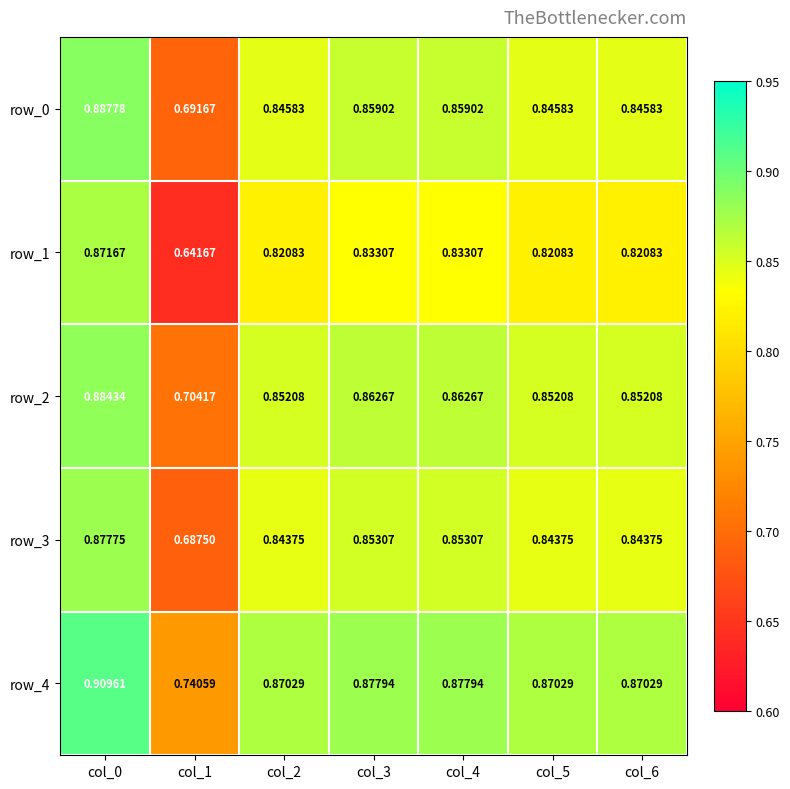

Is the value of row_0 at col_1 greater than the value of row_4 at col_6?

No